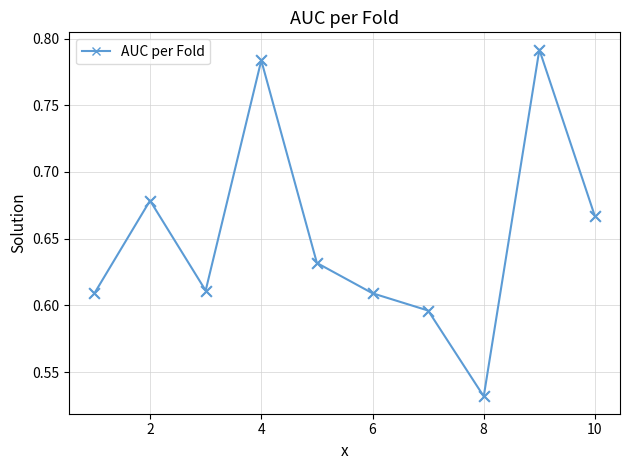

What is the difference between the maximum and minimum values?

0.3